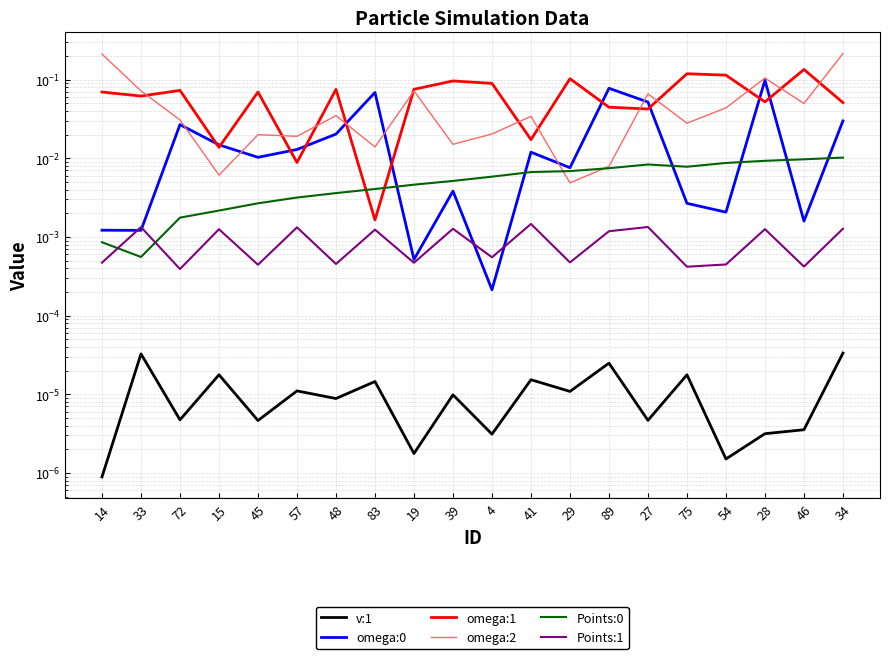

Does the chart display data point markers on the line(s)?

No